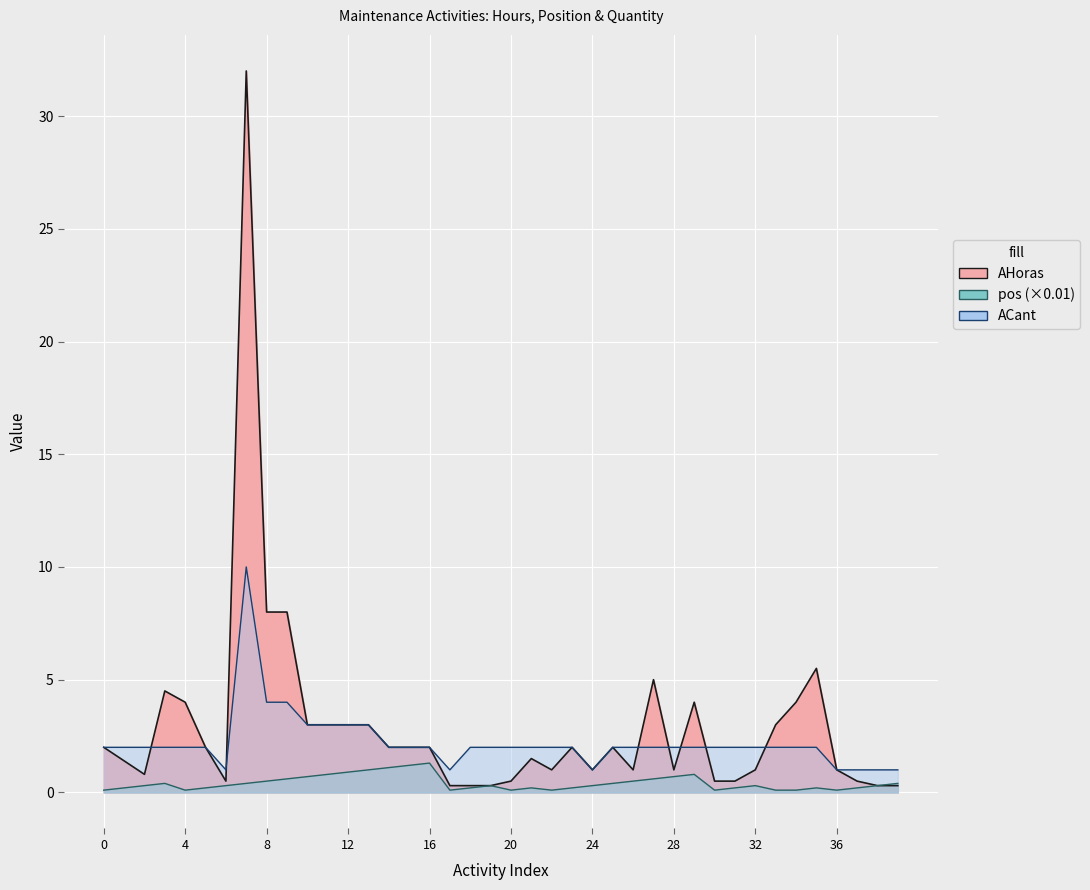

Rank the series at 33 from lowest to highest value.

pos, ACant, AHoras